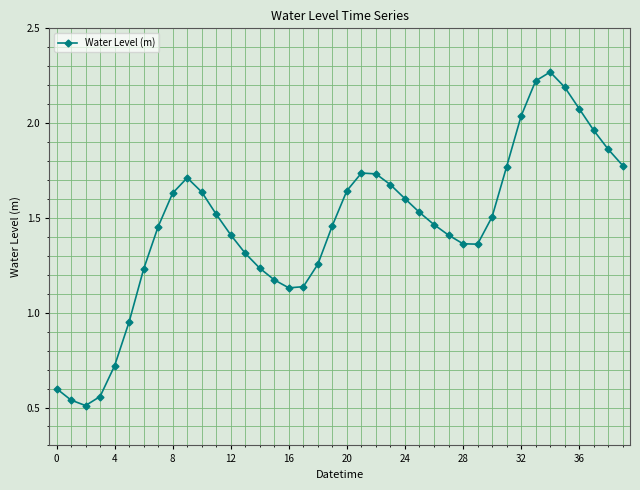

What is the change in value from 4 to 32?

+1.3